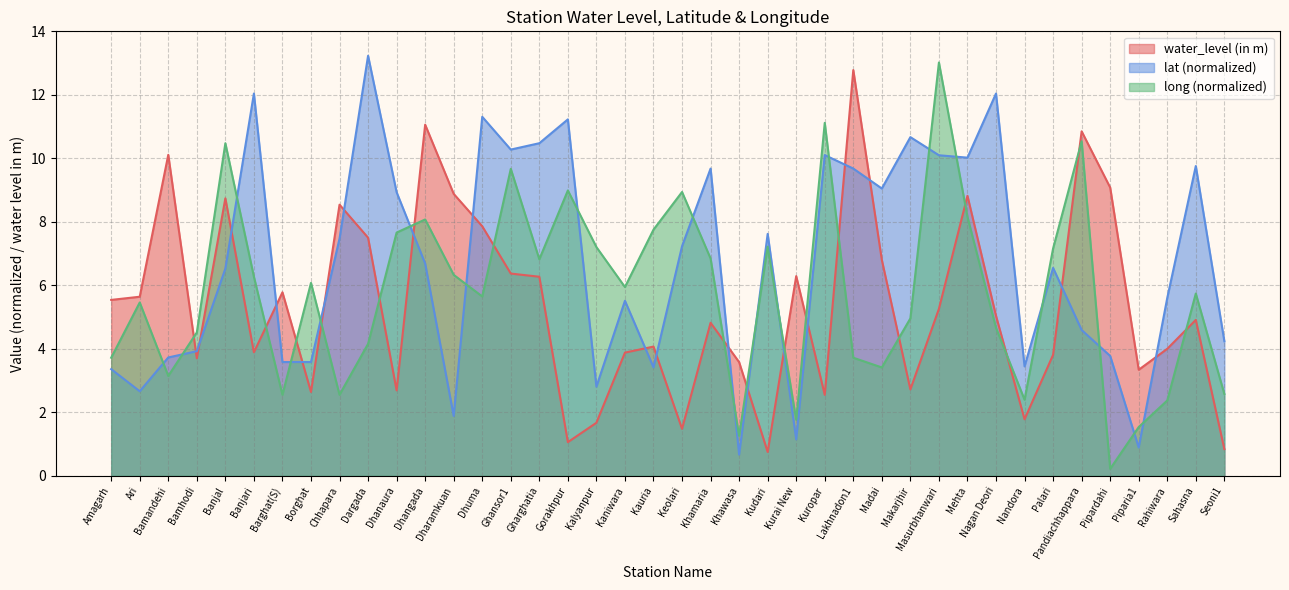

What is the spread (max minus min) of values at Lakhnadon1?

9.1